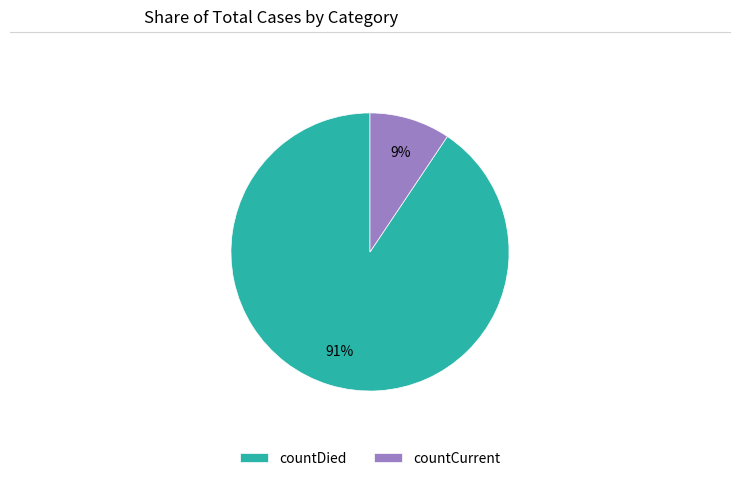

What is the largest slice in the pie chart?

countDied